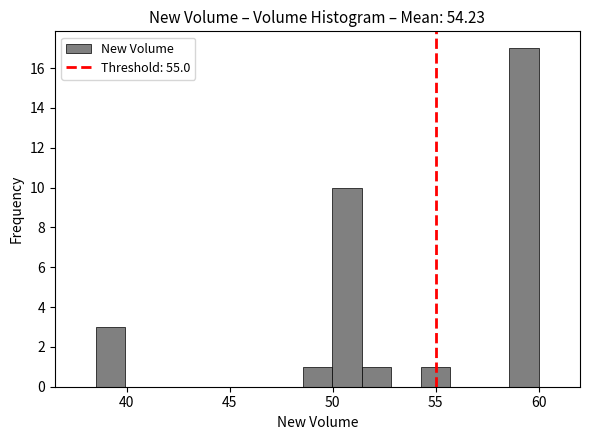

Around what value on the x-axis is the tallest bar? Give the approximate position of its centre, as read against the axis.

59.5